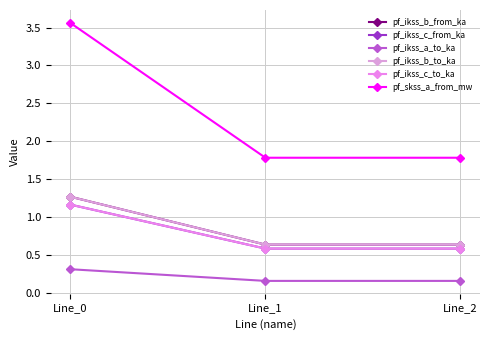

At how many categories does at least one series exceed 3?

1